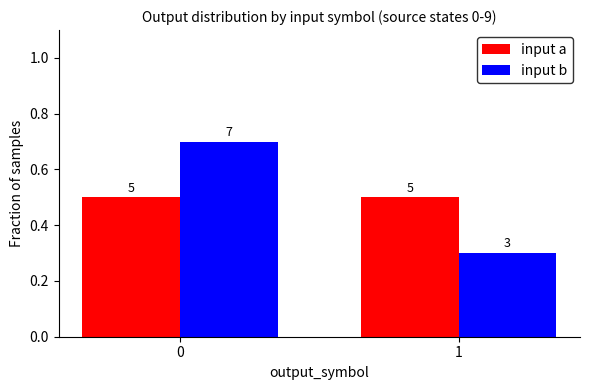

What is the lowest value of the input b series?

0.3